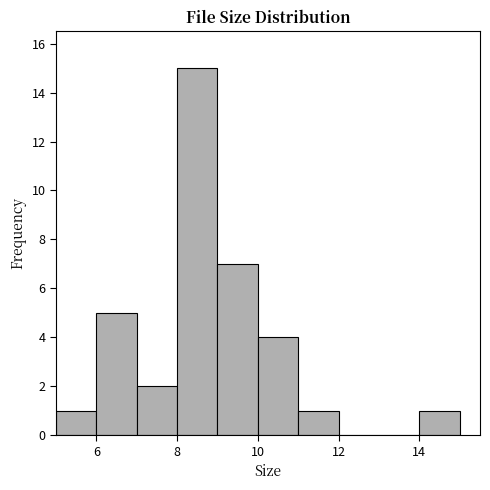

Which range on the x-axis has the tallest bar?

8 to 9